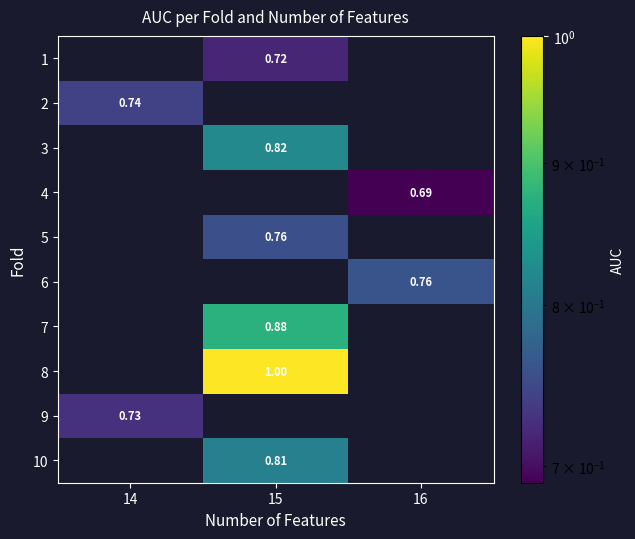

What is the greatest value displayed?

1.0